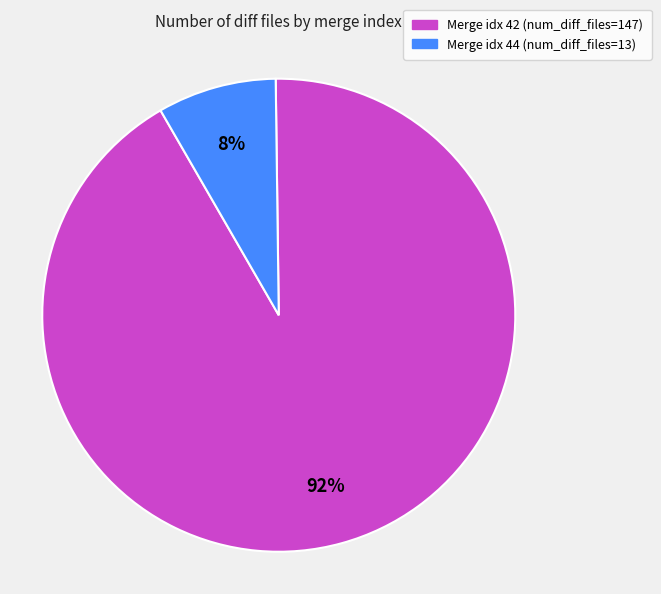

To the nearest percent, what is the average slice percentage?

50%